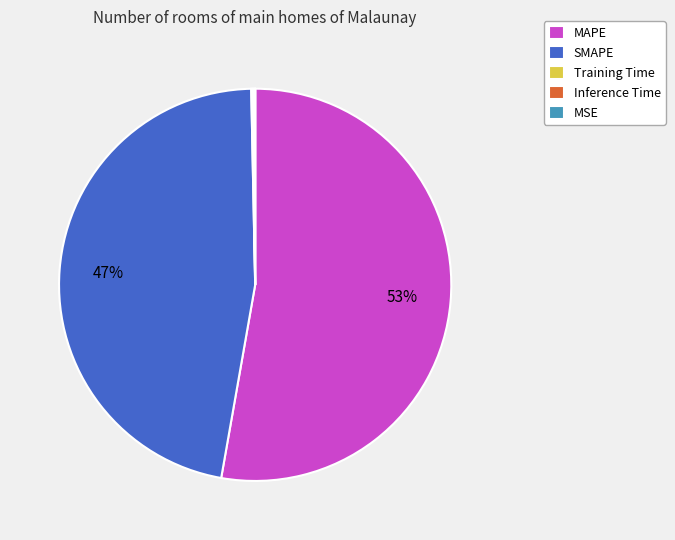

Does MAPE account for over 50% of the chart?

Yes